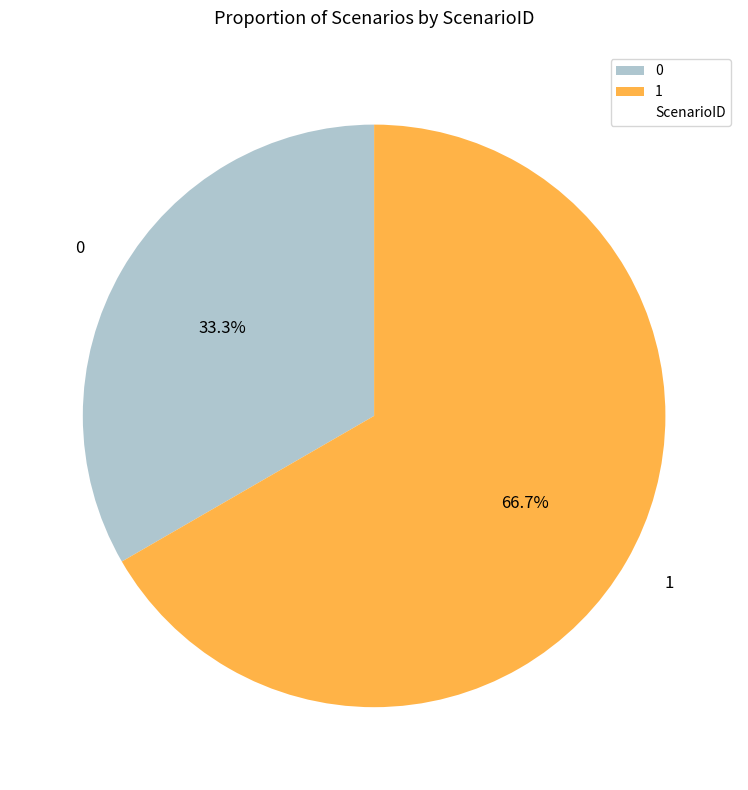

Which category has the biggest portion of the pie?

1